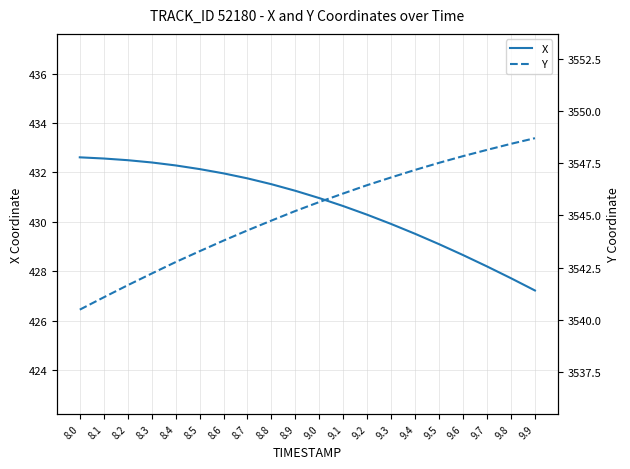

Which series has the largest range (max minus min)?

Y